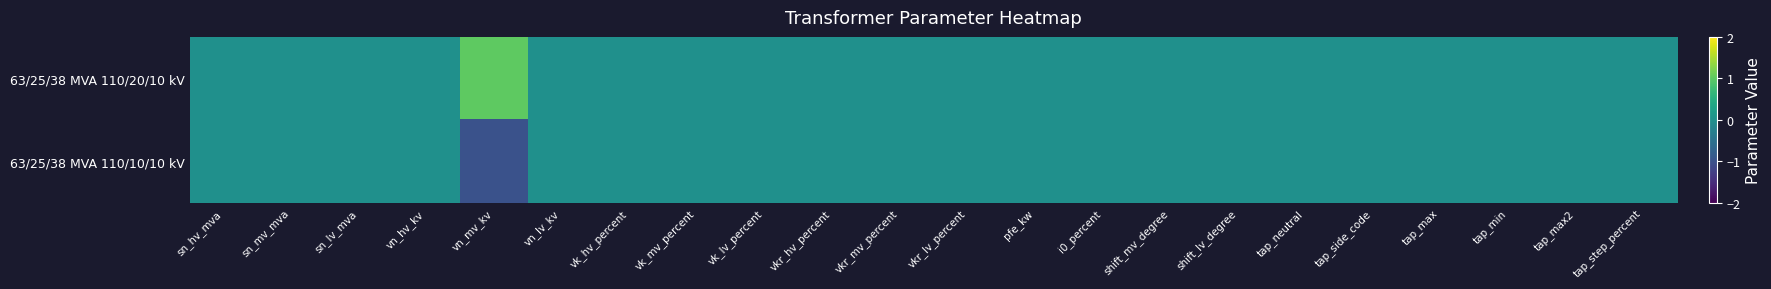

Between tap_max and sn_mv_mva, which is larger?

tap_max